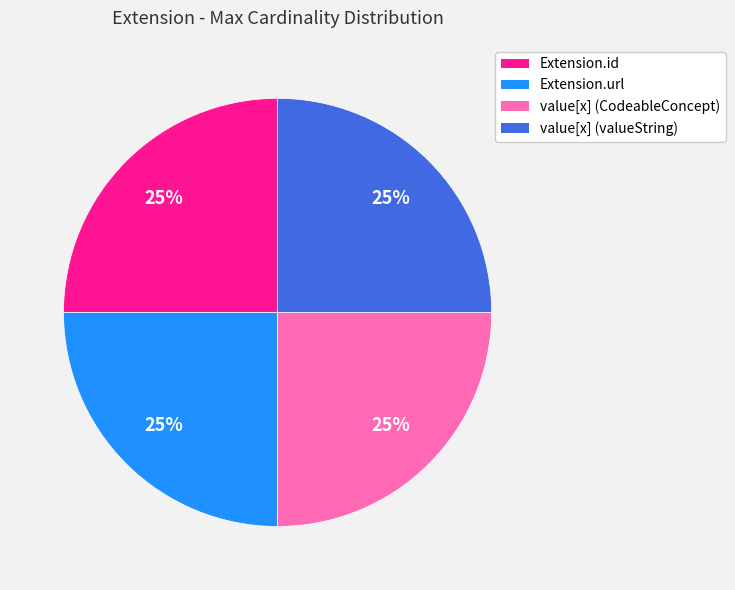

Approximately how many times larger is the value at Extension.url compared to value[x] (valueString)?

1.0